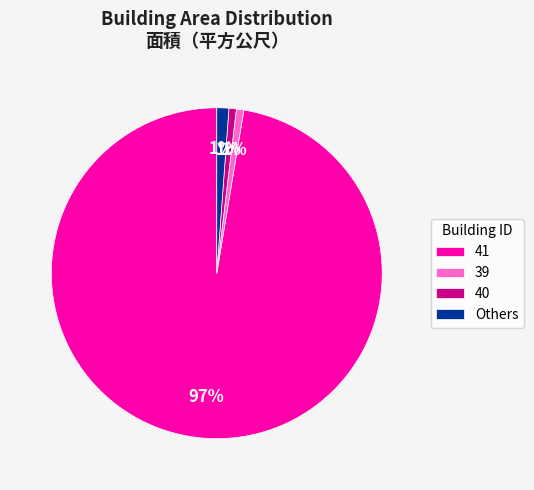

To the nearest percent, what is the average slice percentage?

25%